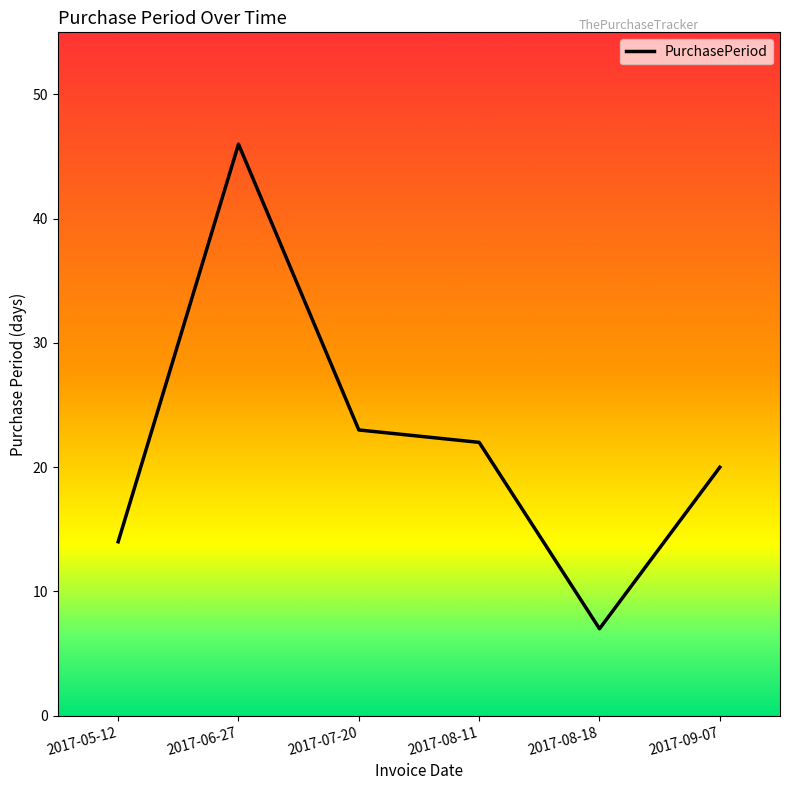

Where is the data nearest to the value 26?

2017-07-20